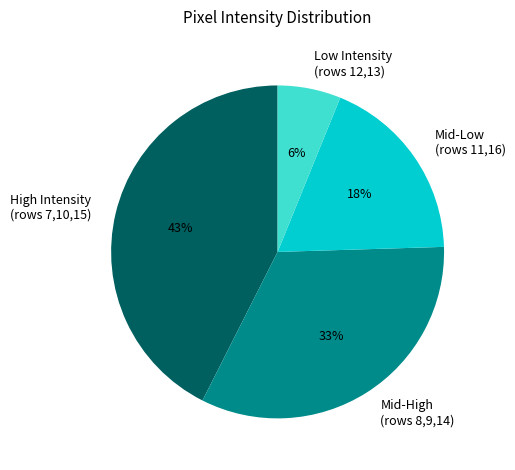

Combined, do Mid-High (rows 8,9,14) and Low Intensity (rows 12,13) account for over 50%?

No